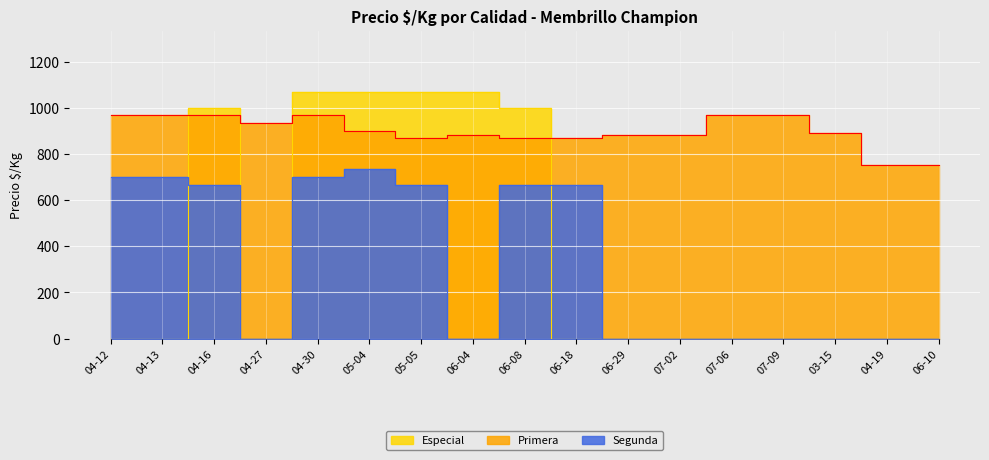

Reading right to left, extract all data points from this chart.

Especial: 0	0	0	0	0	0	0	0	1000	1067	1067	1067	1067	0	1000	0	0
Primera: 750	750	889	967	967	883	883	867	867	883	867	900	967	933	967	967	967
Segunda: 0	0	0	0	0	0	0	667	667	0	667	733	700	0	667	700	700